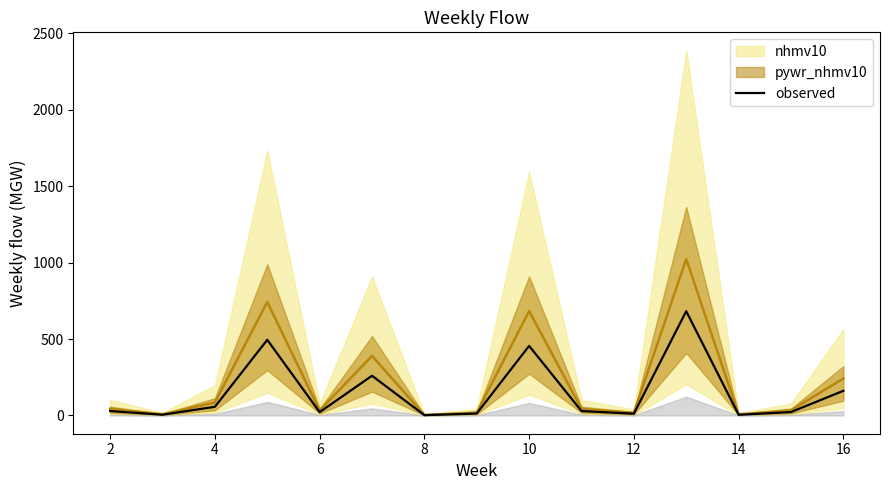

Is this an area chart (filled region under the line)?

No